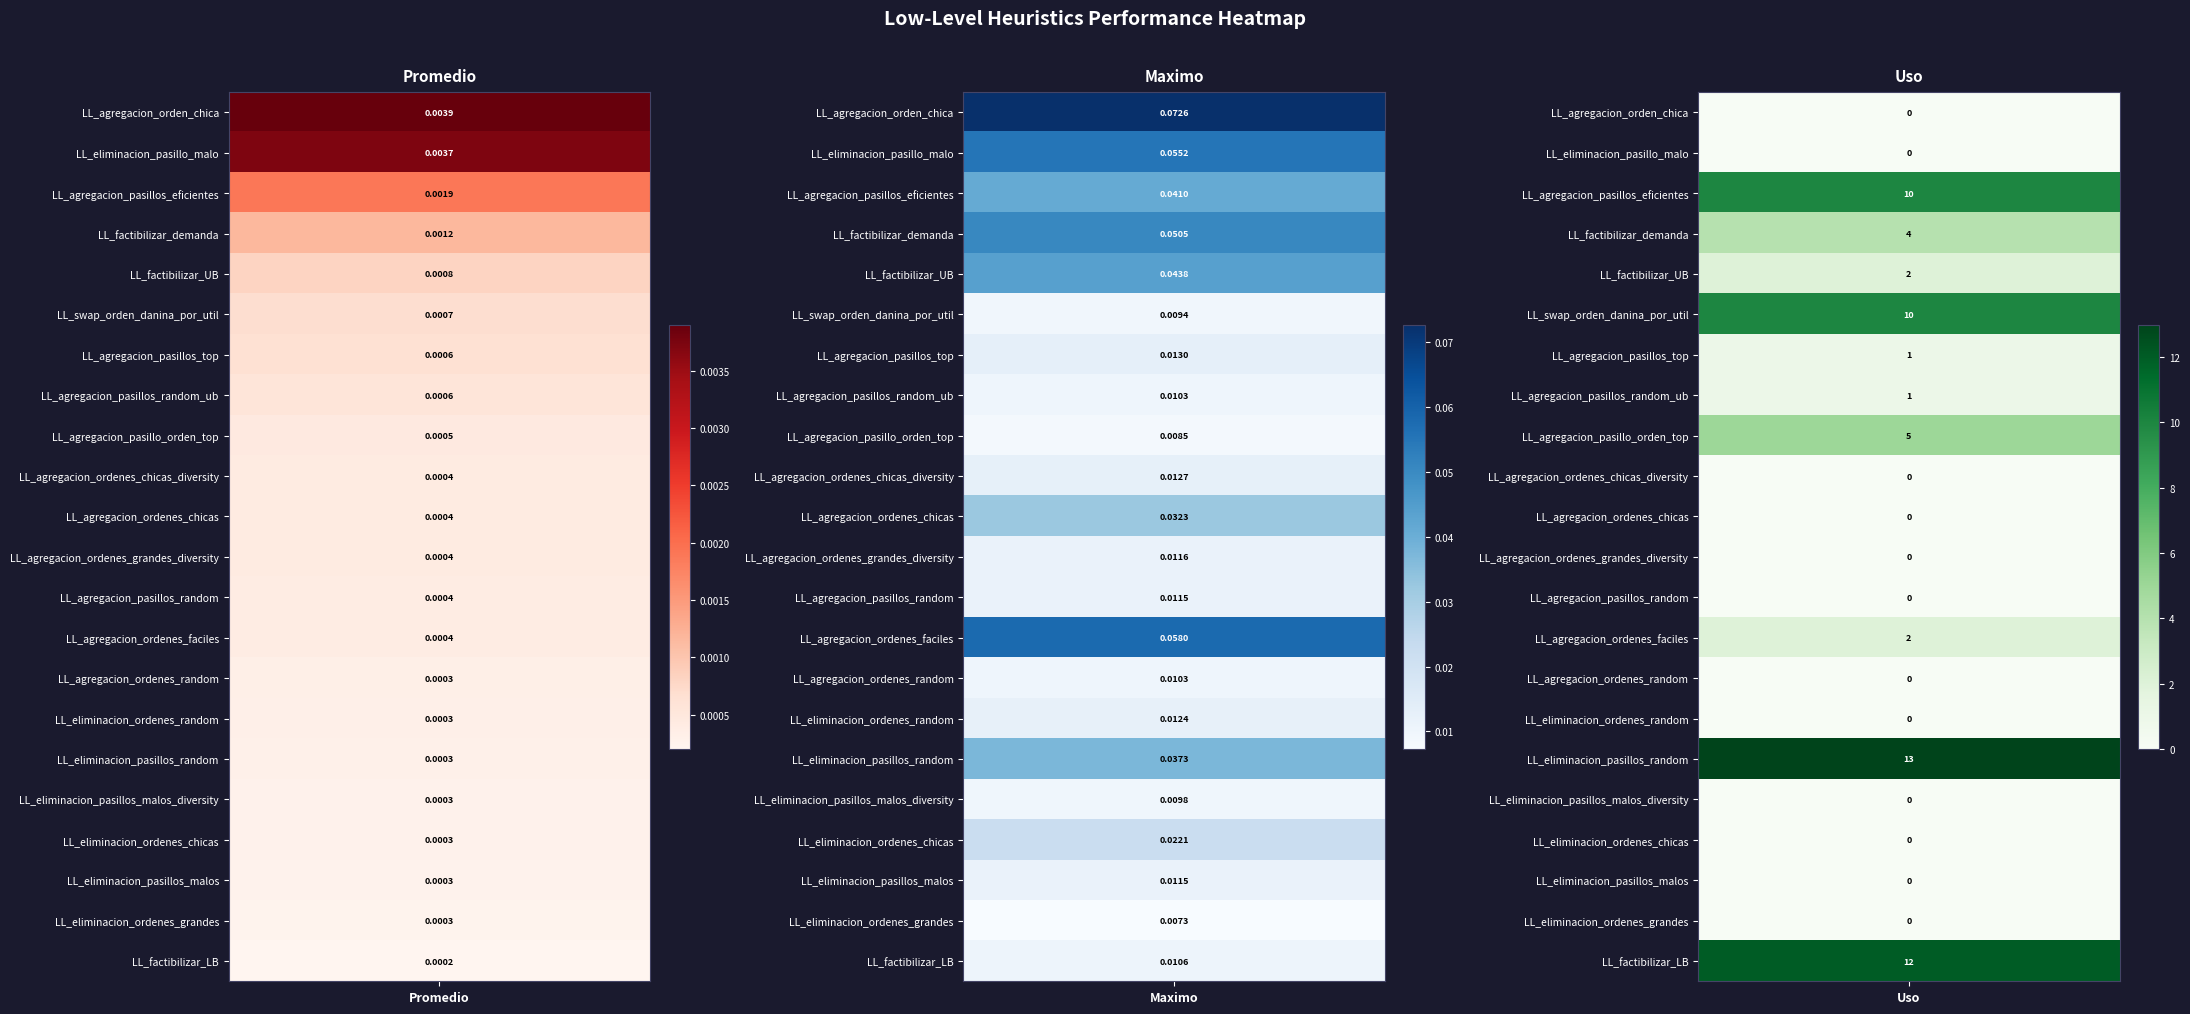

What is the approximate value of Uso at LL_factibilizar_UB?

2.0